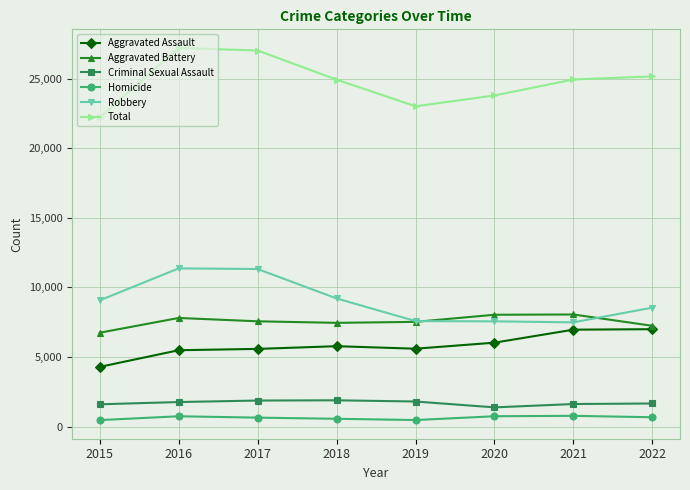

How many lines are shown in the chart?

6